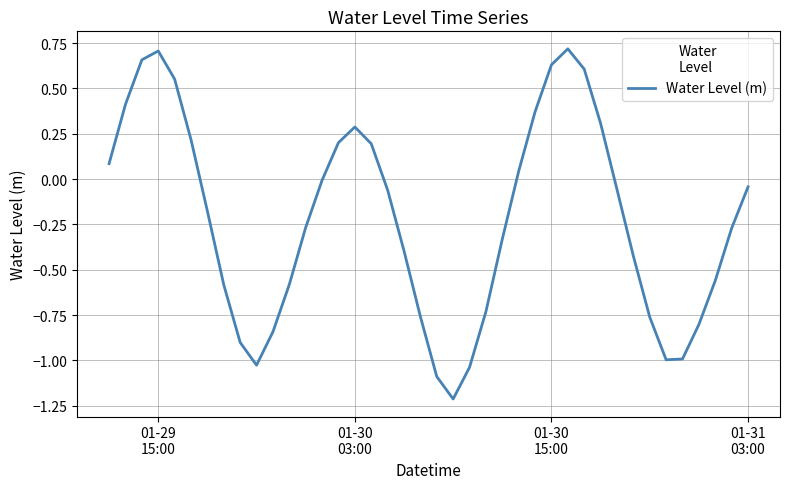

Does the chart display data point markers on the line(s)?

No